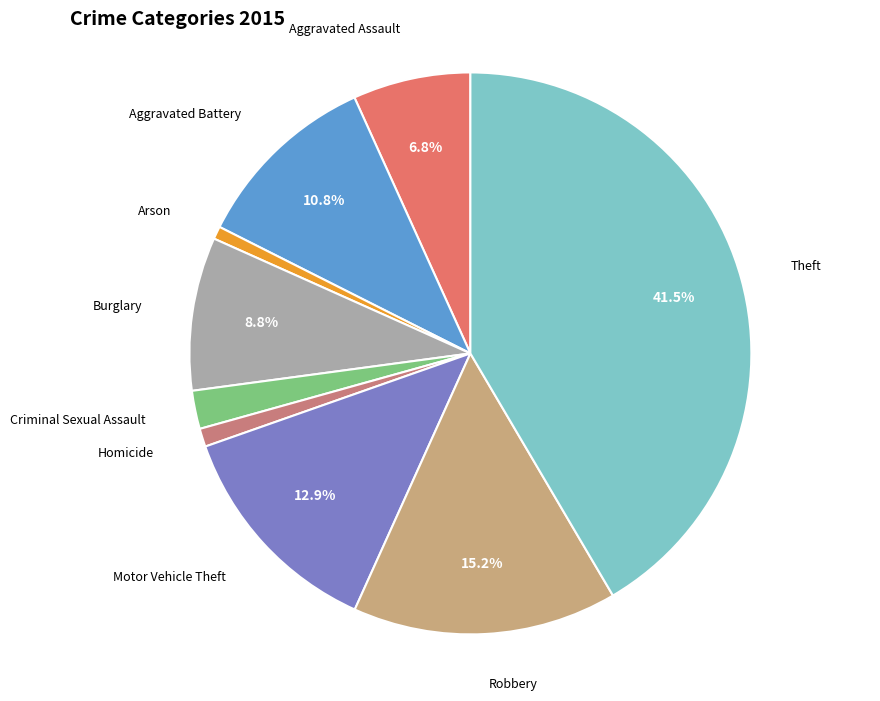

How many slices are in this pie chart?

9